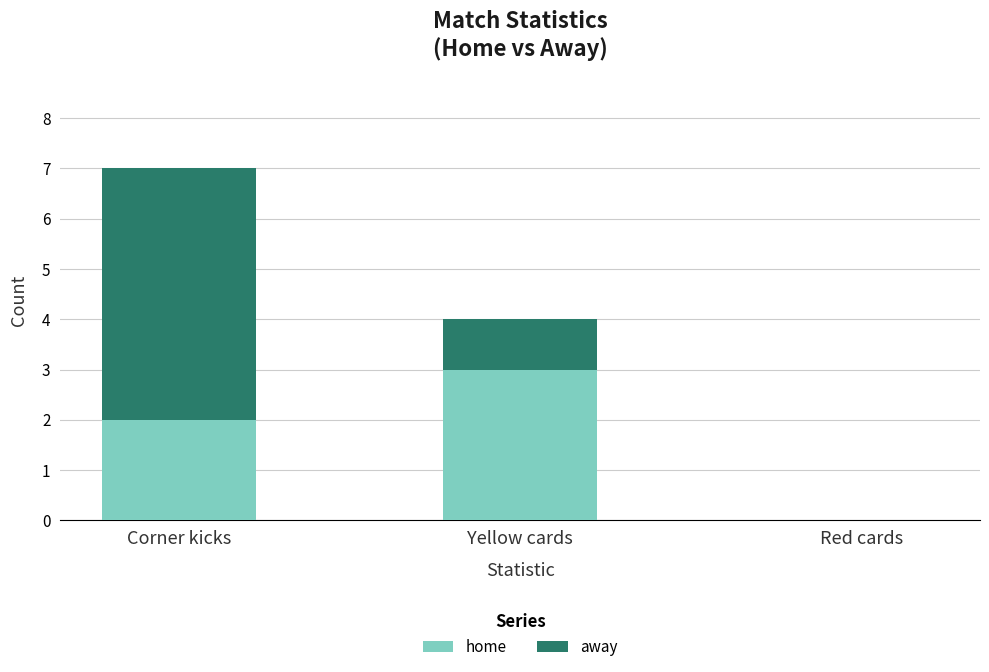

What are all the series names shown in the legend?

home, away